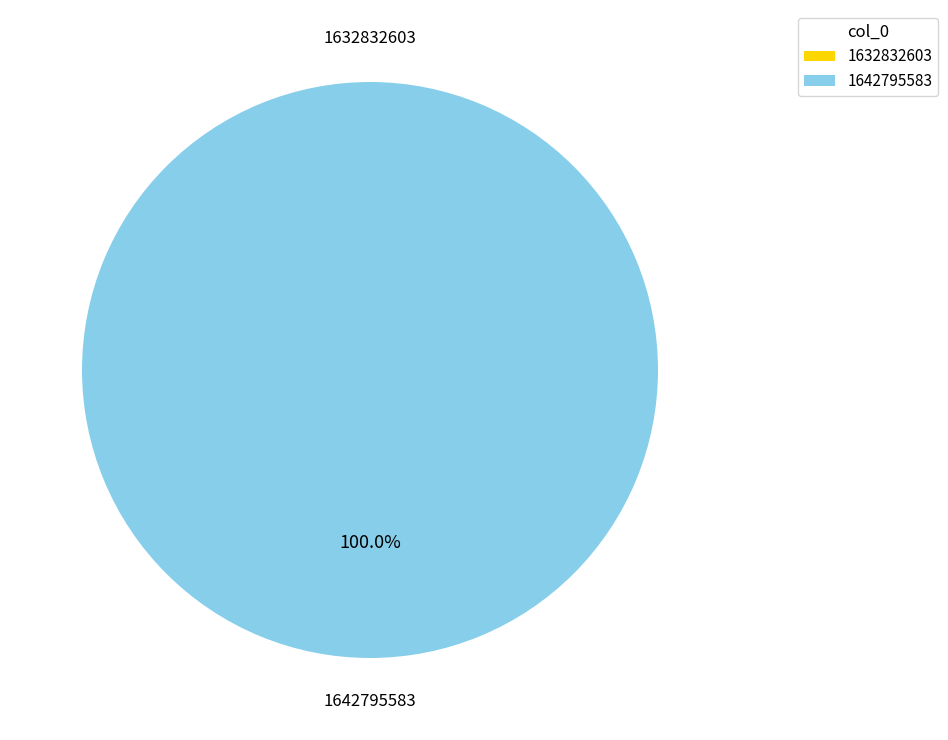

Is there any slice that represents more than half of the pie?

Yes